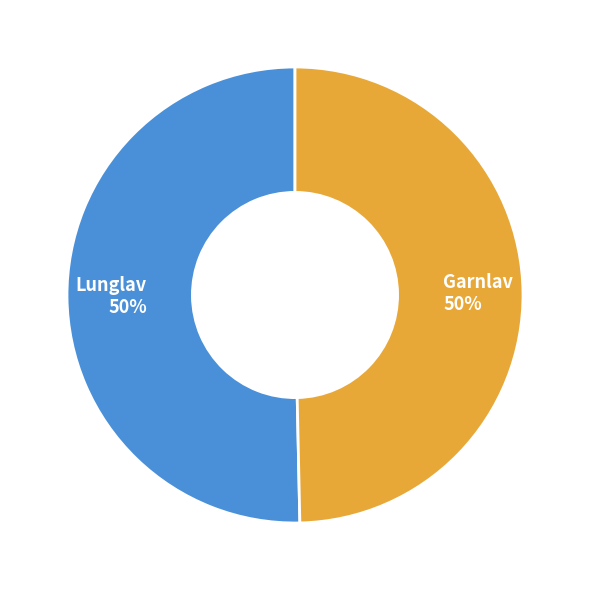

Approximately how many times larger is the value at Garnlav compared to Lunglav?

1.0